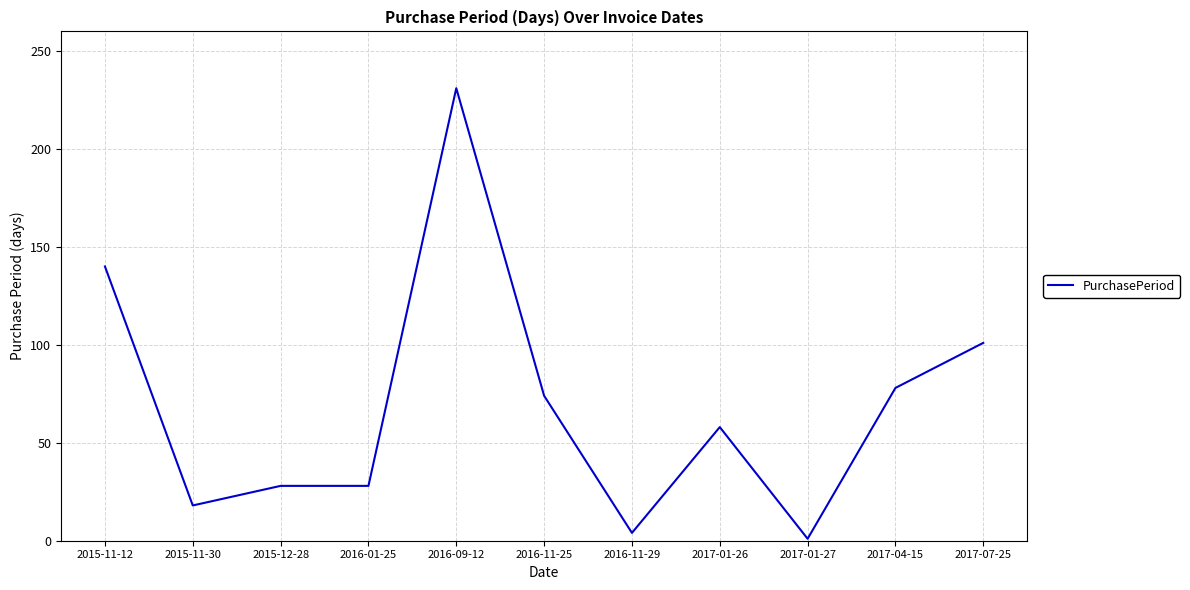

How many categories are shown in the chart?

11